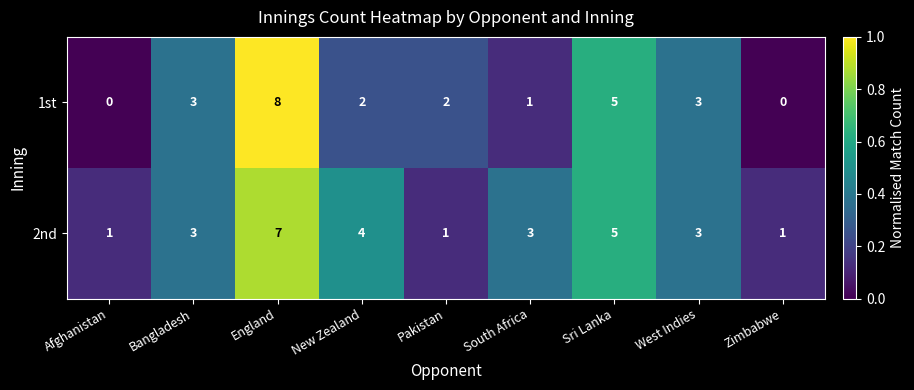

What is the average value of the 2nd series?

3